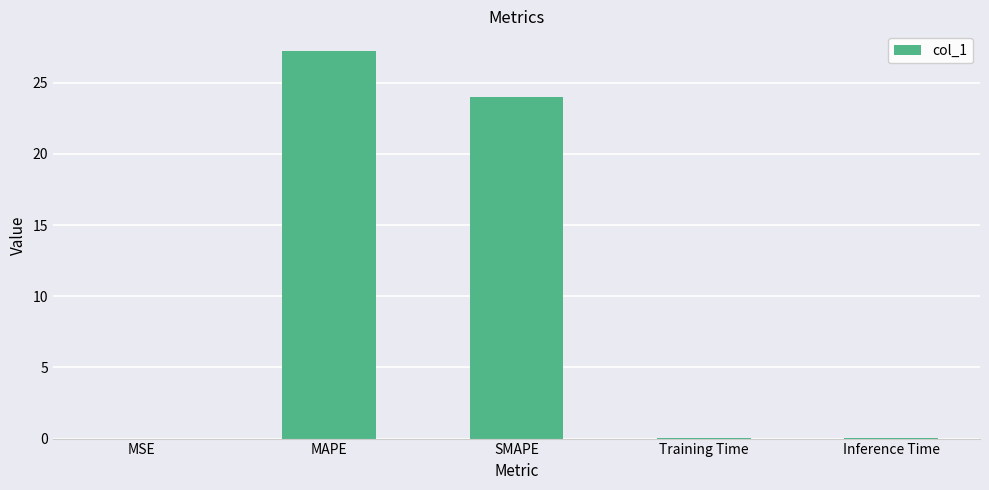

Which has a higher value, MAPE or MSE?

MAPE